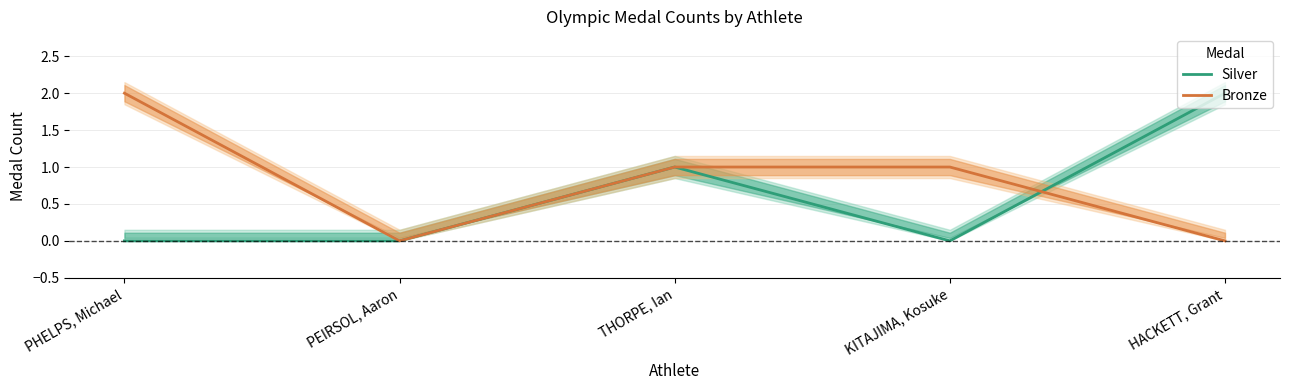

Reading left to right, transcribe all the data shown in this chart.

Silver: 0	0	1	0	2
Bronze: 2	0	1	1	0